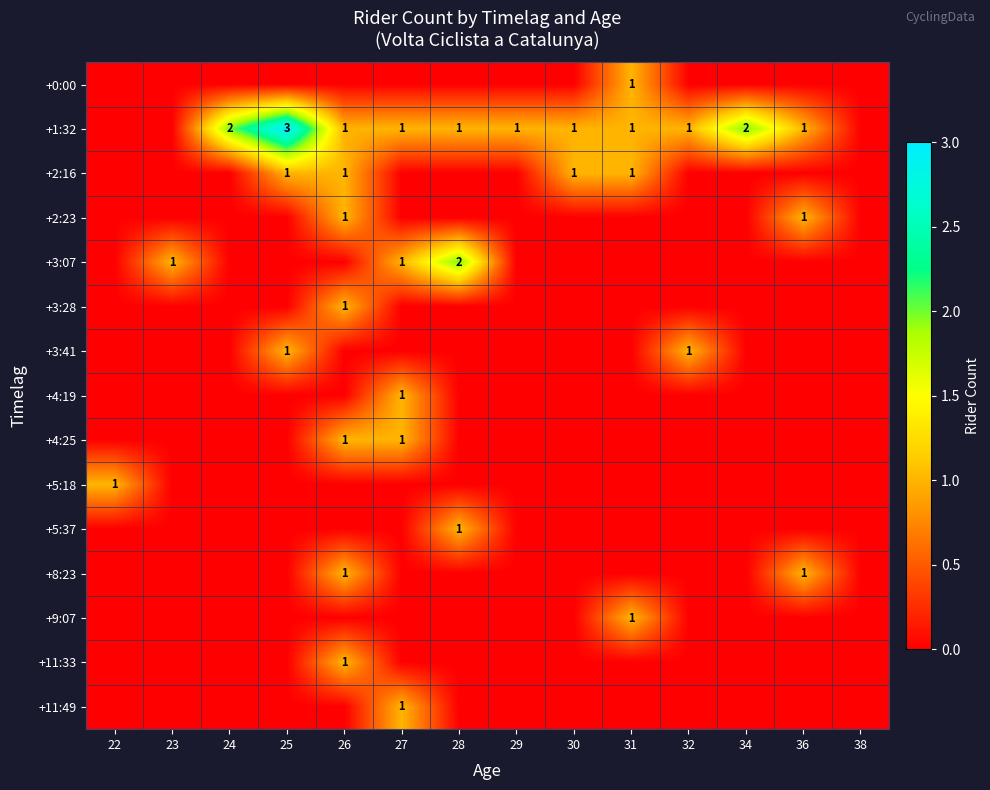

Rank the series by their maximum value, from lowest to highest.

+0:00, +2:16, +2:23, +3:28, +3:41, +4:19, +4:25, +5:18, +5:37, +8:23, +9:07, +11:33, +11:49, +3:07, +1:32